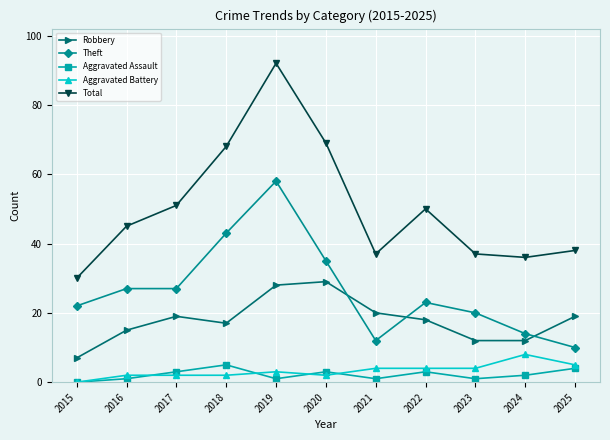

How many times do Theft and Robbery cross each other?

3